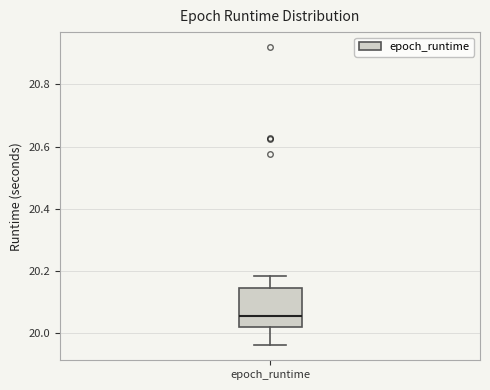

Read this box plot against the y-axis: the position of the median line, the range covered by the box, and the ends of both whiskers. The values are not printed on the chart, so give them approximately, as read against the axis.

median 20.06, box 20.02 to 20.14, whiskers 19.96 to 20.18